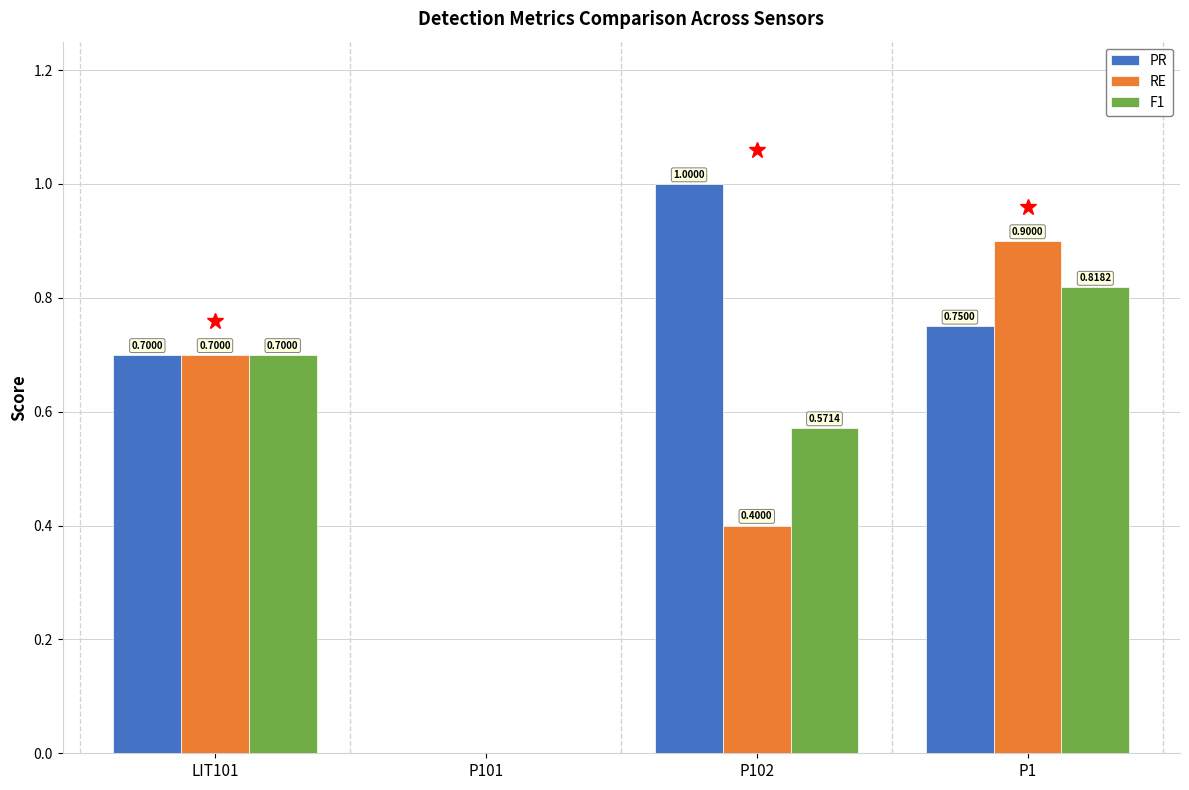

Which series has the largest total across all categories?

PR